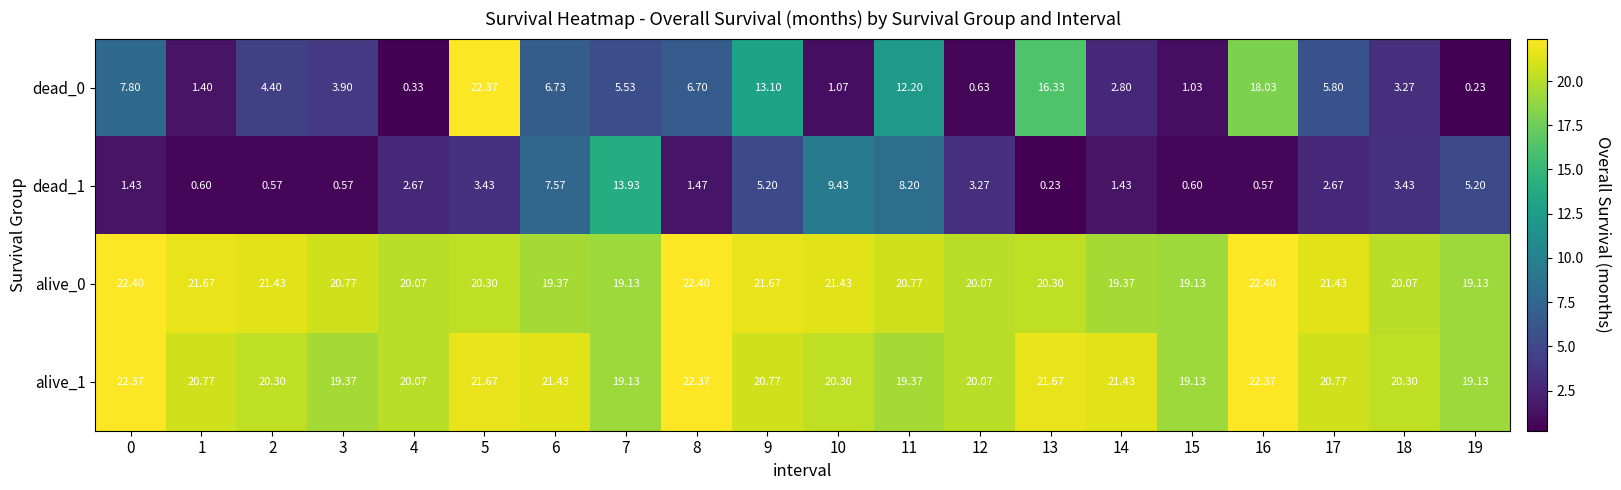

Count the number of categories in the chart.

20